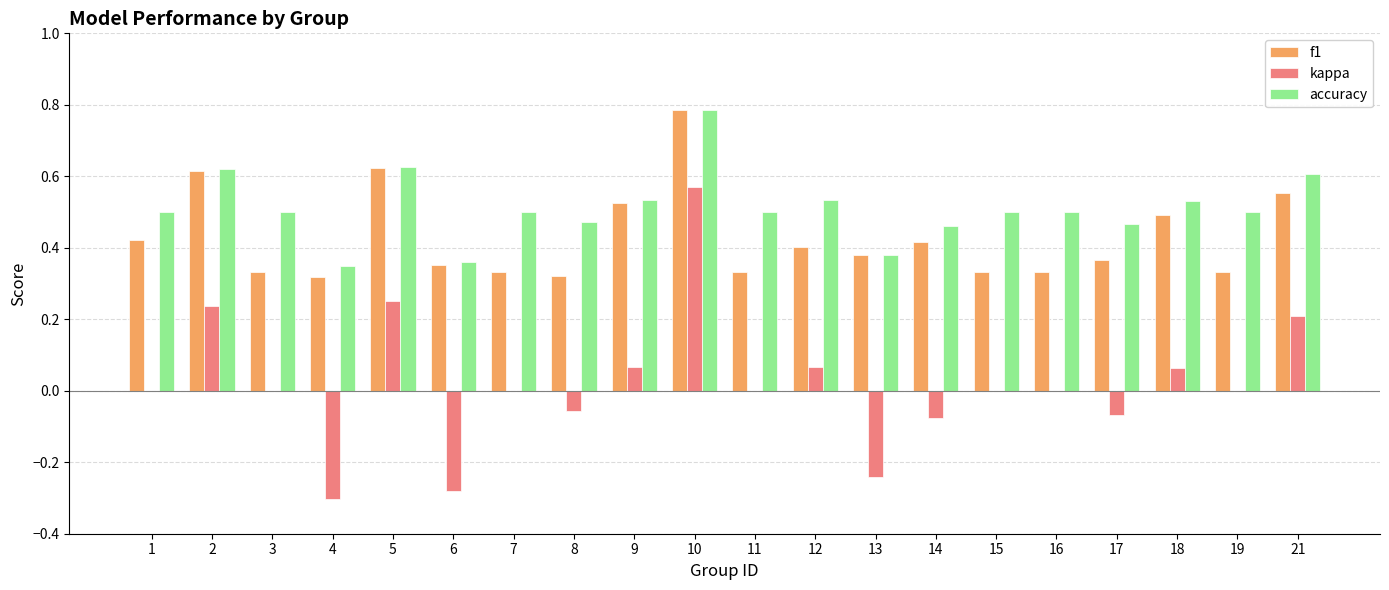

Which label corresponds to the largest value in the chart?

10